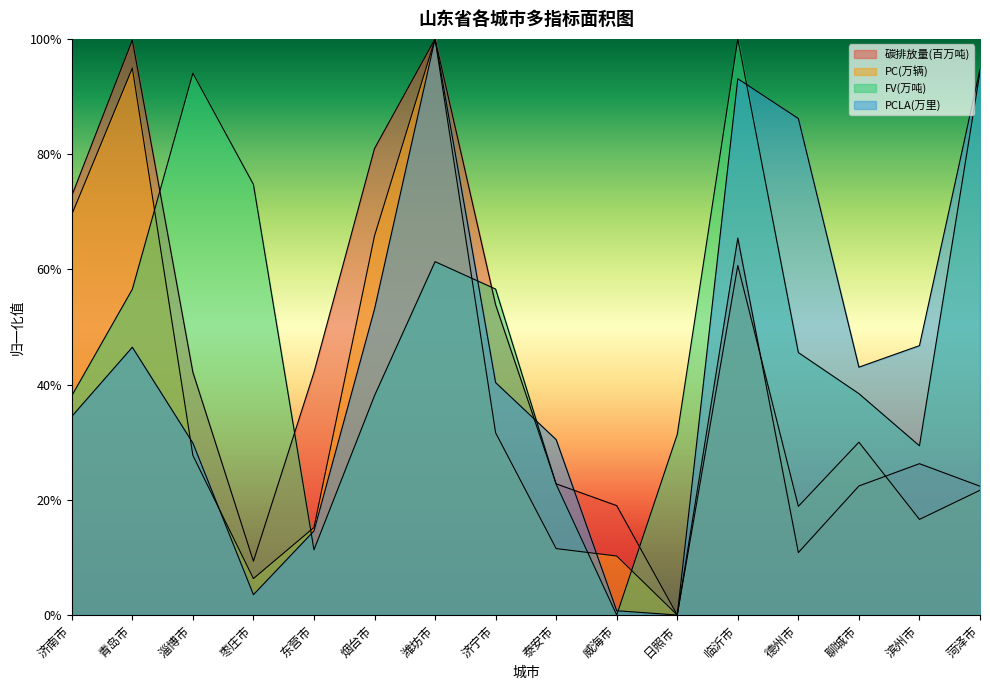

Rank the series at 枣庄市 from lowest to highest value.

PCLA(万里), PC(万辆), 碳排放量(百万吨), FV(万吨)